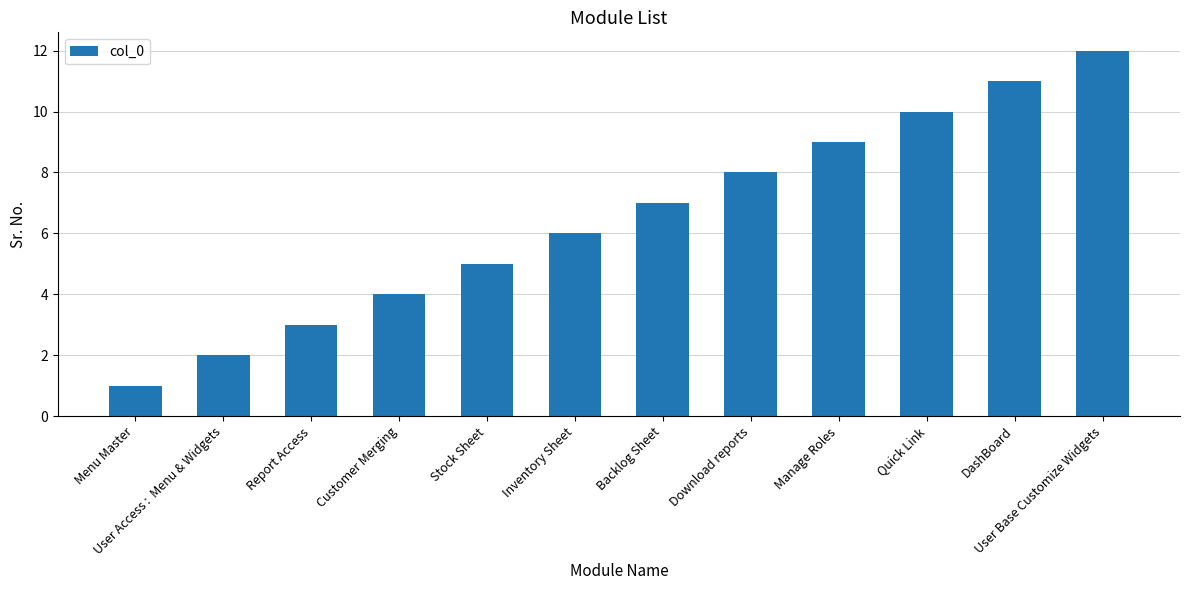

List the labels in order of value, largest first.

User Base Customize Widgets, DashBoard, Quick Link, Manage Roles, Download reports, Backlog Sheet, Inventory Sheet, Stock Sheet, Customer Merging, Report Access, User Access :  Menu & Widgets, Menu Master